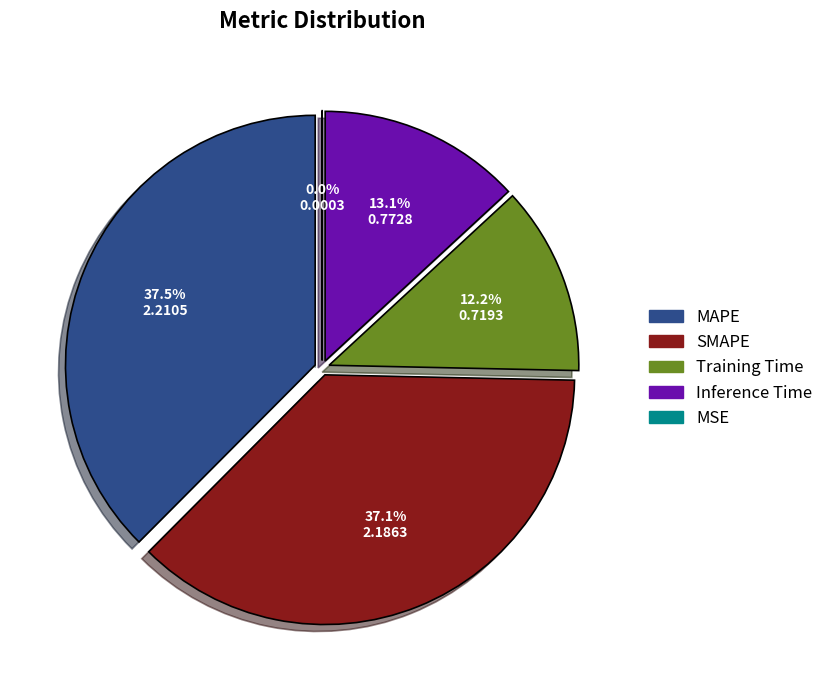

The MSE slice represents 1% of the pie. True or false?

False